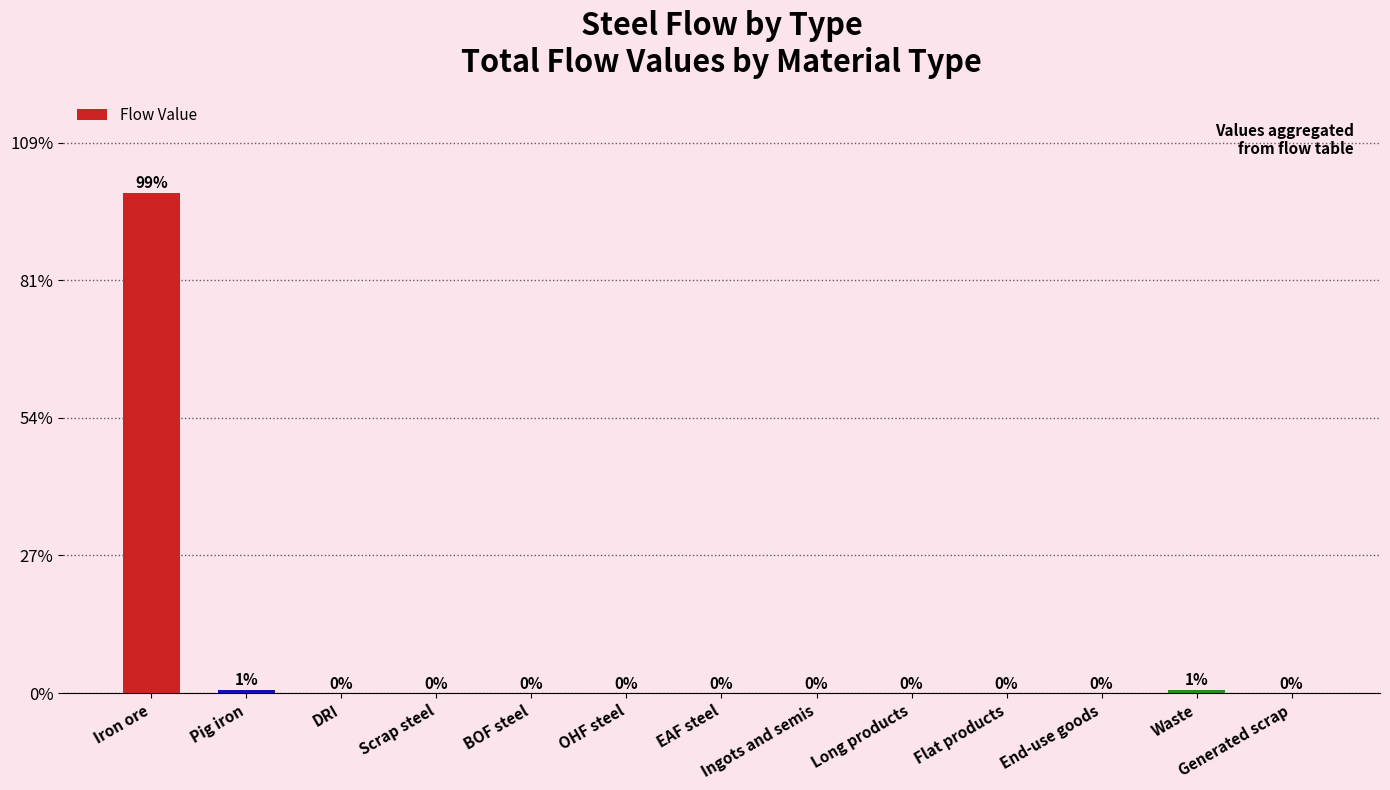

What is the greatest value displayed?

98.8